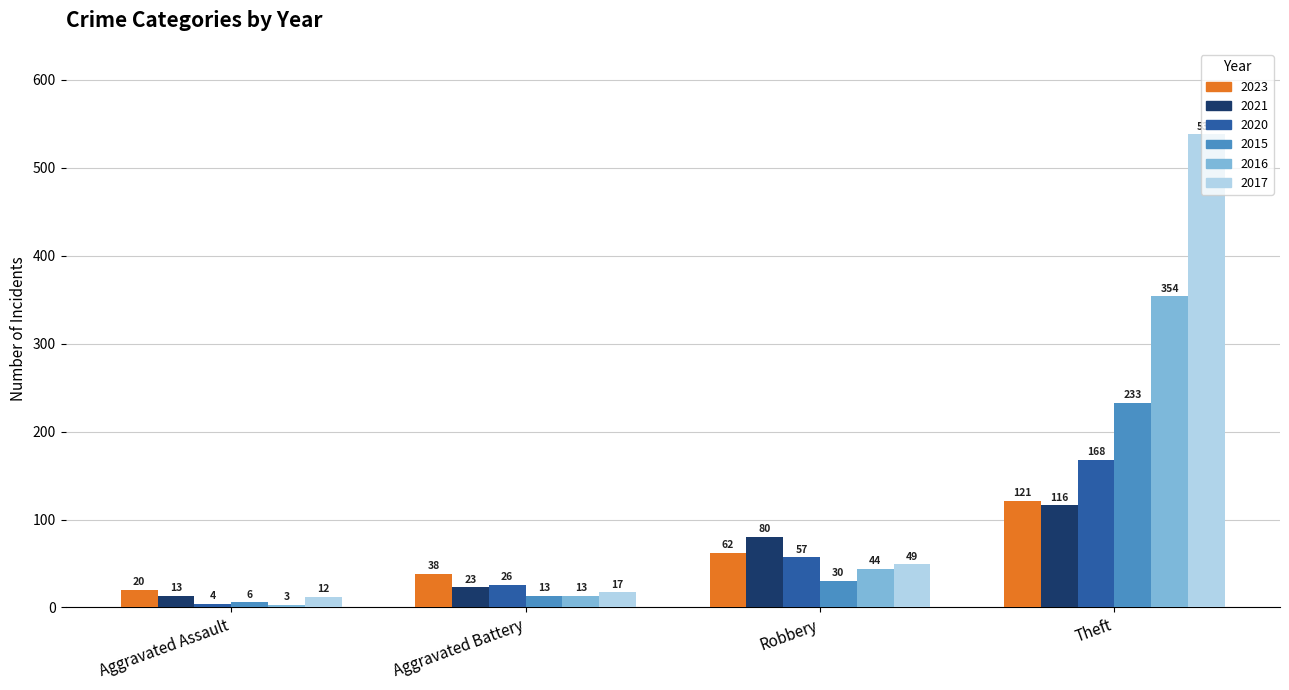

Which series changed the most between Aggravated Battery and Theft?

2017